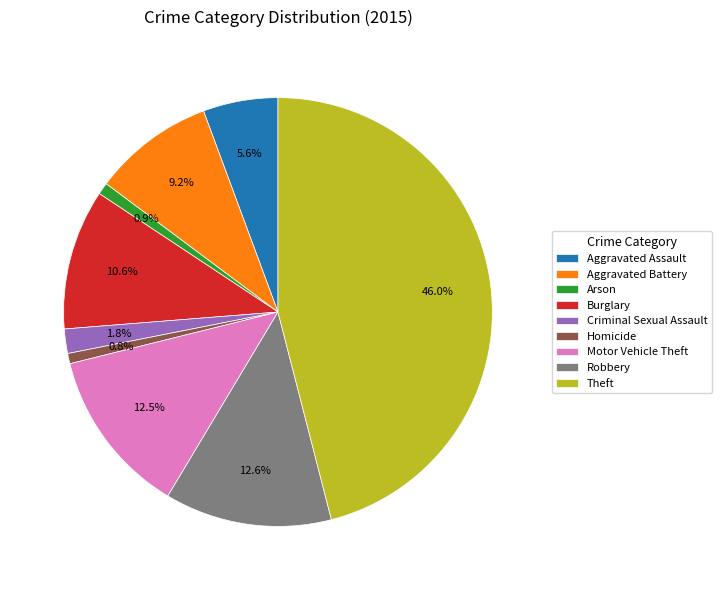

To the nearest percent, what portion does Robbery represent?

13%